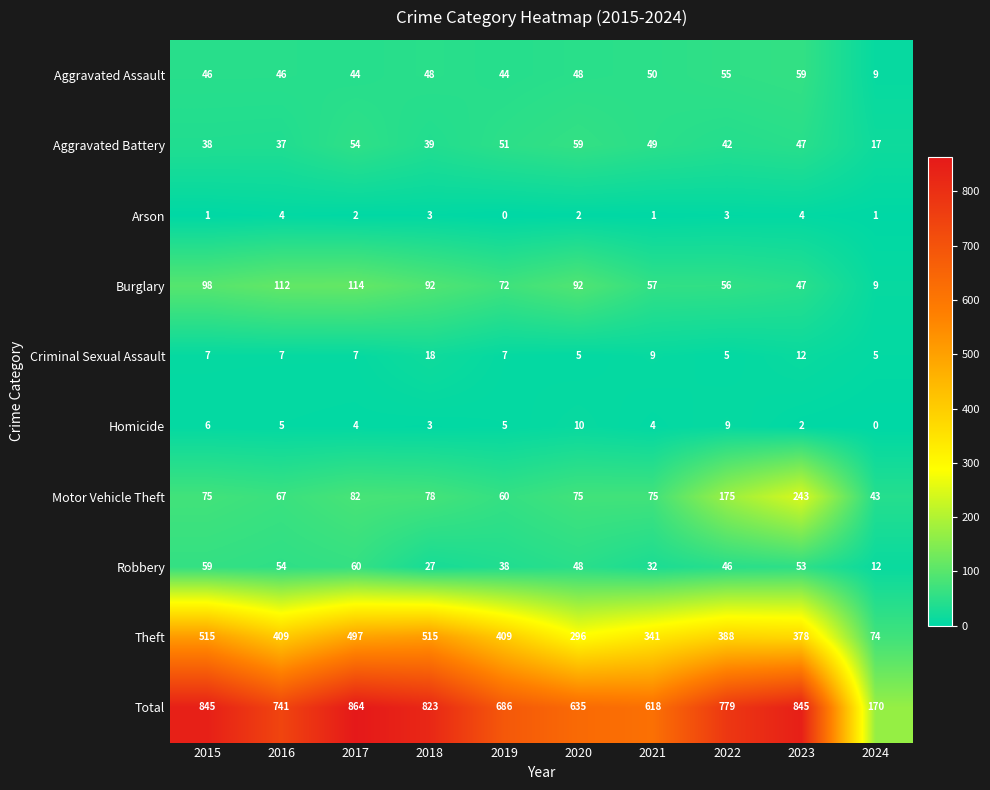

What is the average value of the Aggravated Battery series?

43